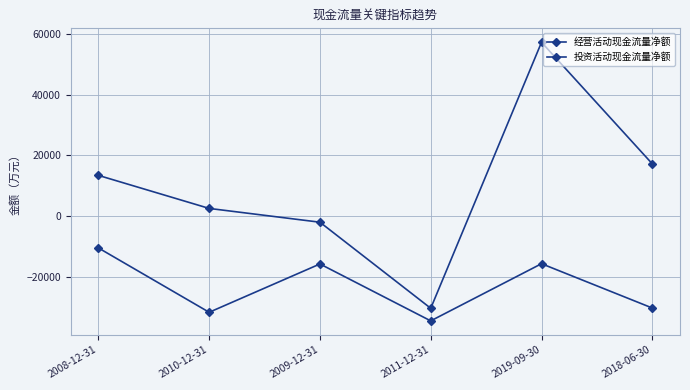

What is the lowest value of the 投资活动现金流量净额 series?

-34472